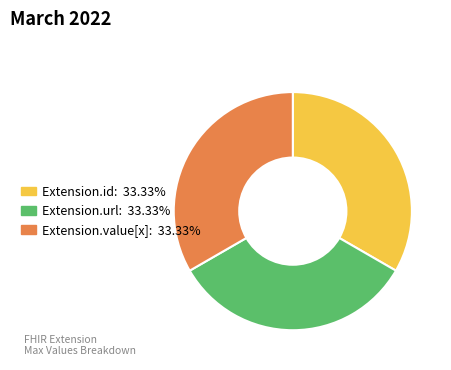

Is there a majority slice in this chart?

No